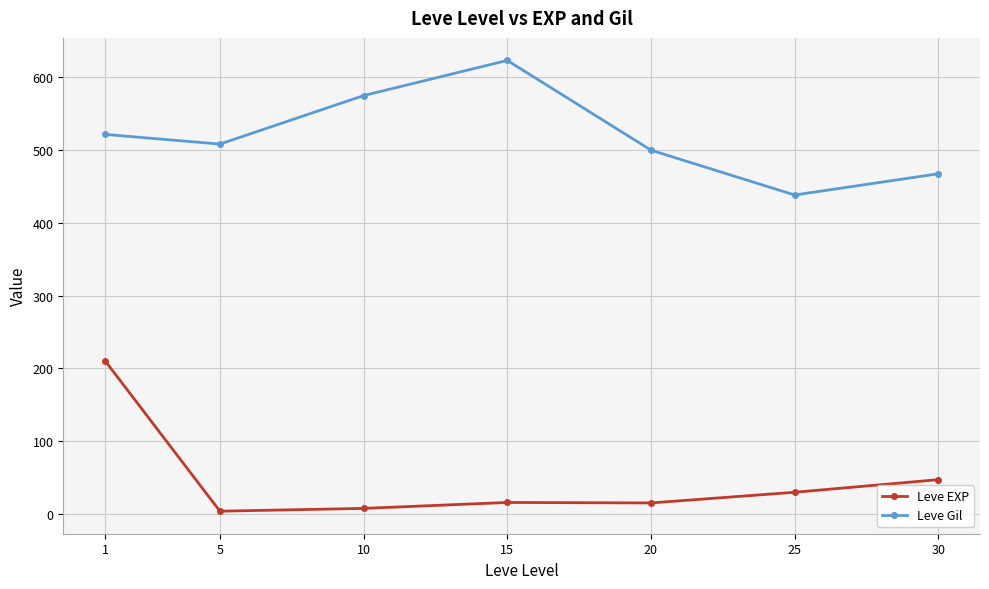

Which series changed the most between 20 and 25?

Leve Gil